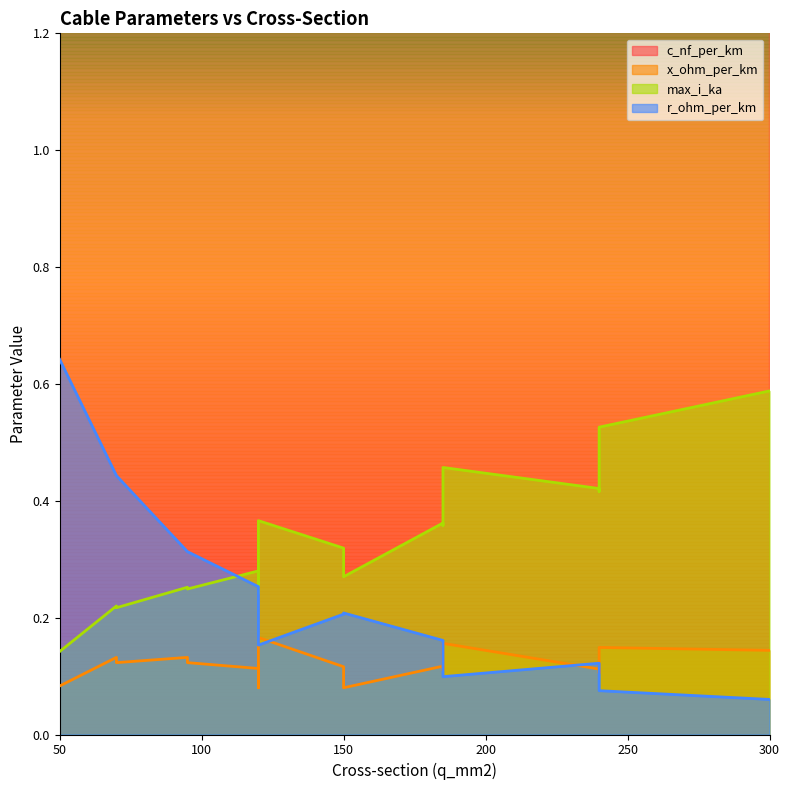

Which series has the largest total across all categories?

c_nf_per_km